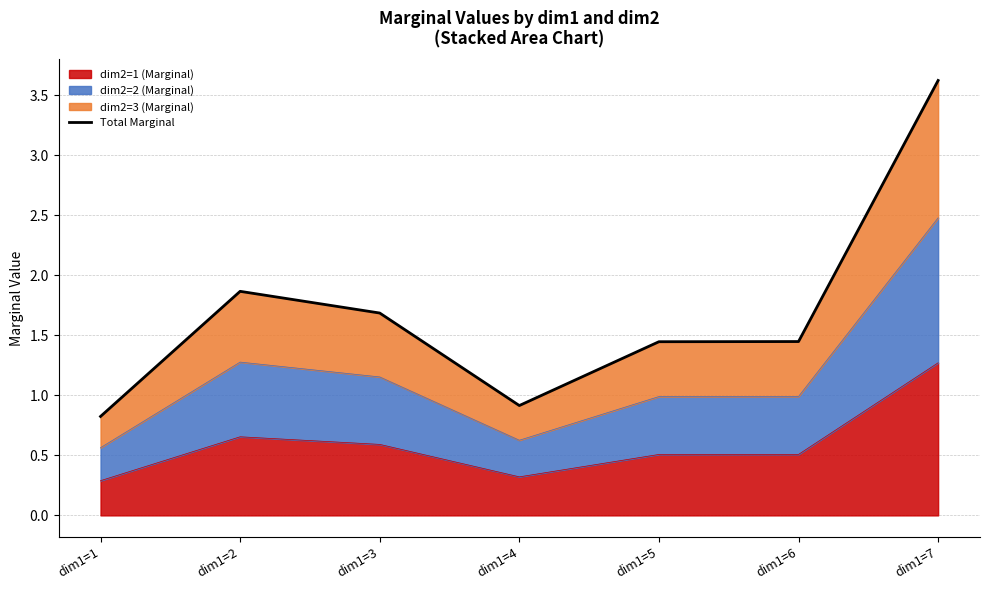

How many data points are less than 1?

2